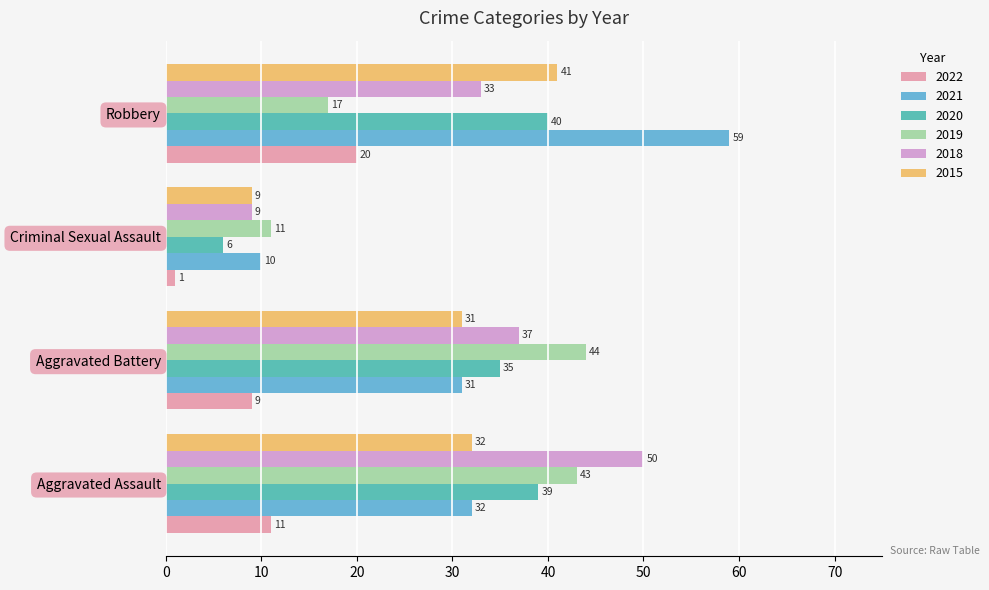

Is the value of 2018 at Aggravated Battery greater than the value of 2021 at Aggravated Battery?

Yes